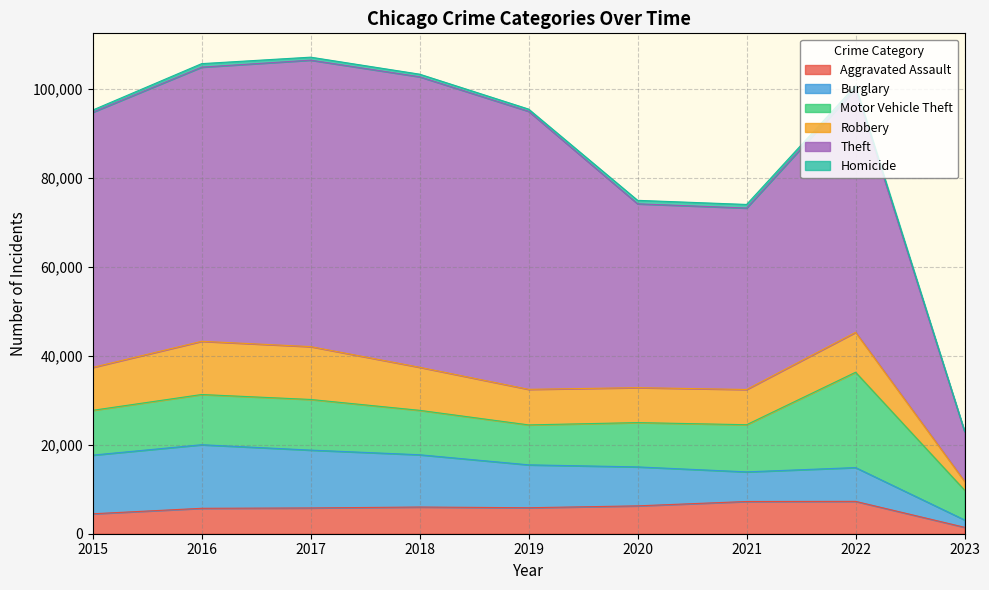

What is the difference between the second highest and second lowest values in the Motor Vehicle Theft series?

2403